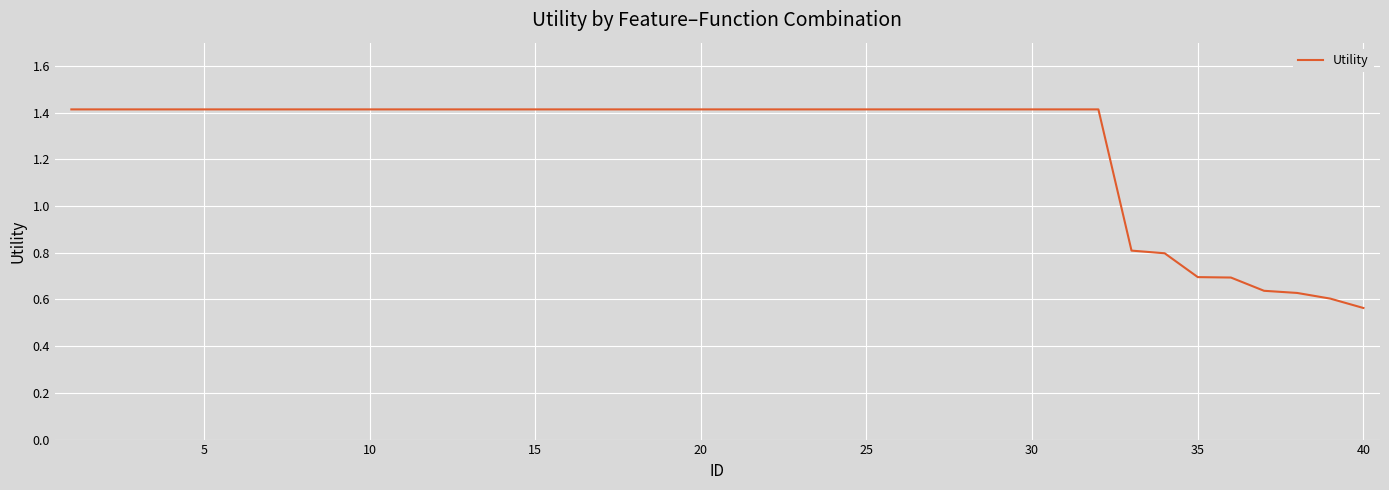

What is the greatest value displayed?

1.4